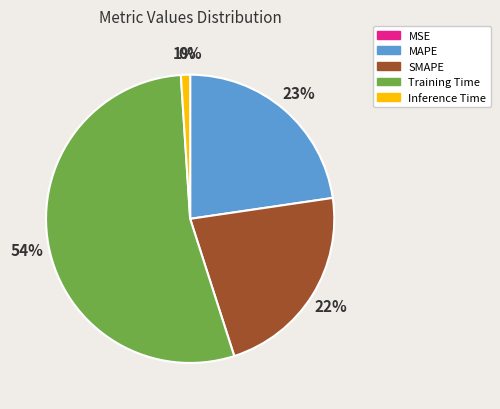

To the nearest percent, what is the difference between the largest and smallest slice percentages?

54%